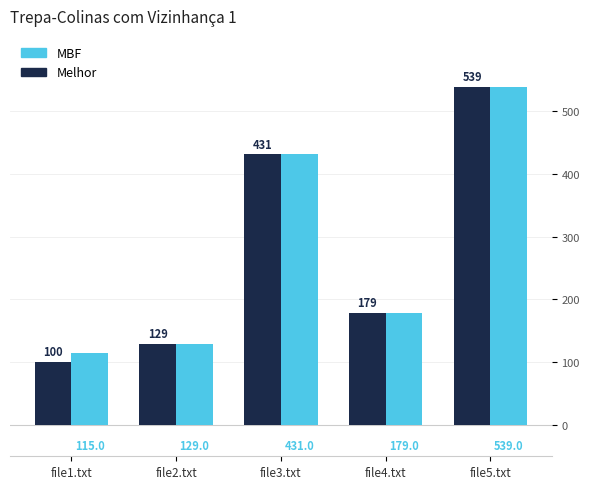

At which label does MBF first exceed 179?

file3.txt